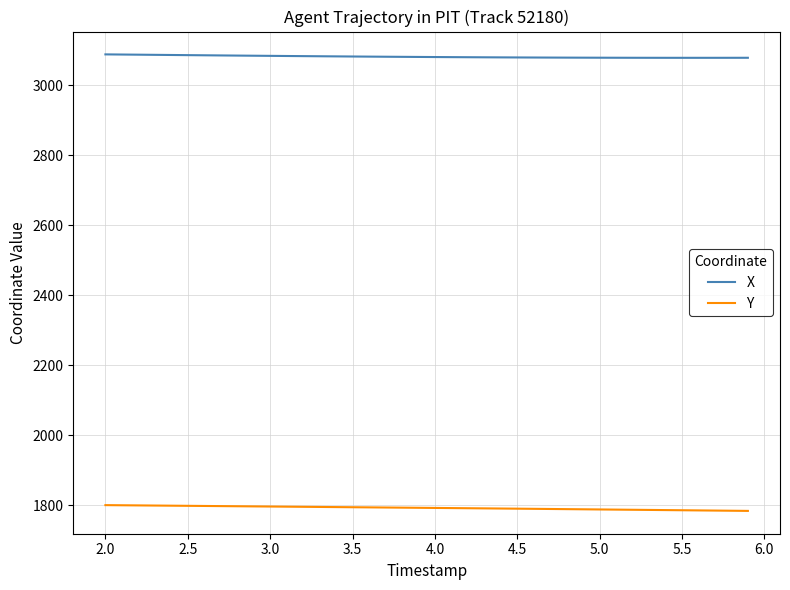

True or false: X and Y cross at least once.

False